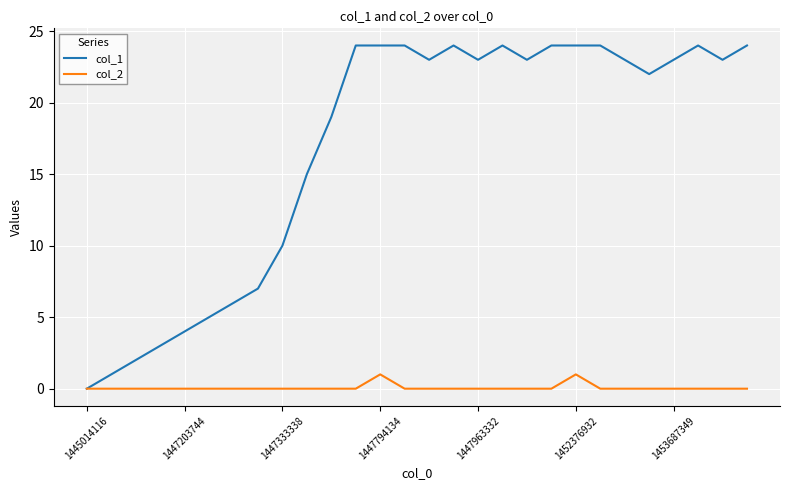

Which series has the largest total across all categories?

col_1